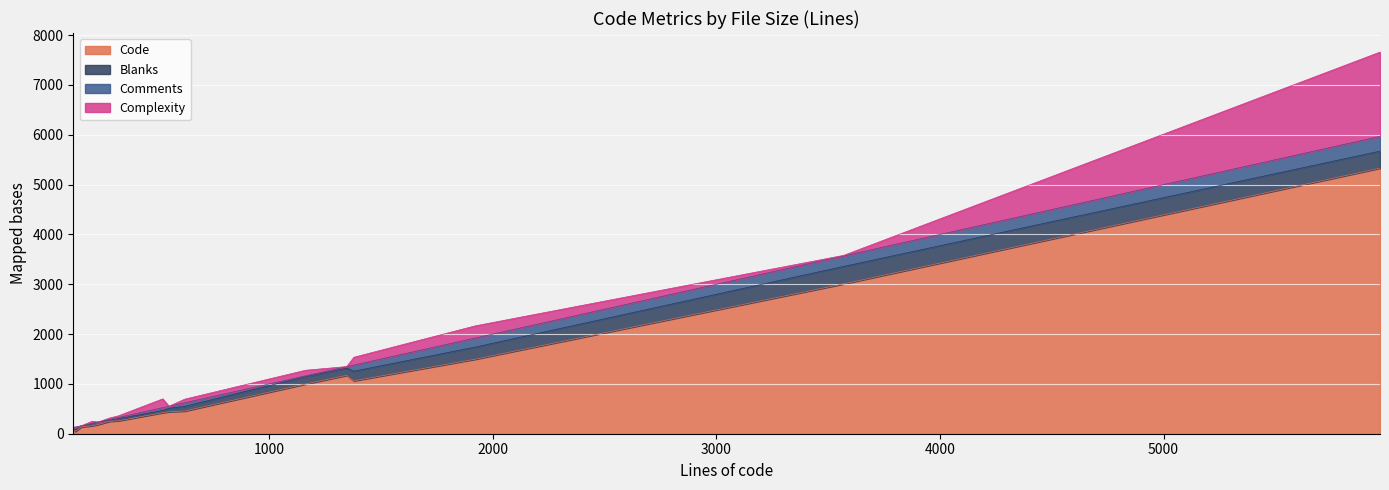

What is the difference between the maximum and second lowest values in the Blanks series?

330